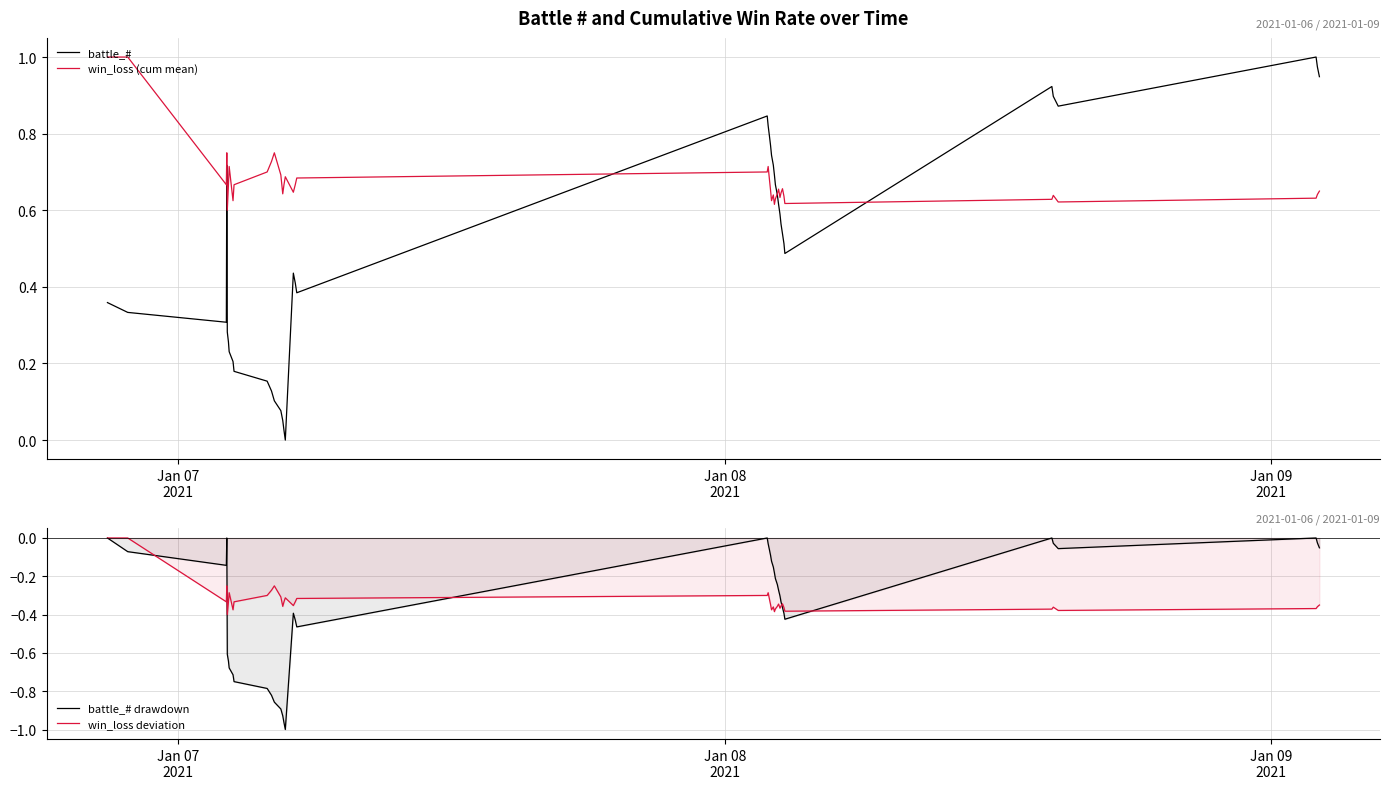

True or false: win_loss (cum mean) and battle_# intersect in this chart.

True